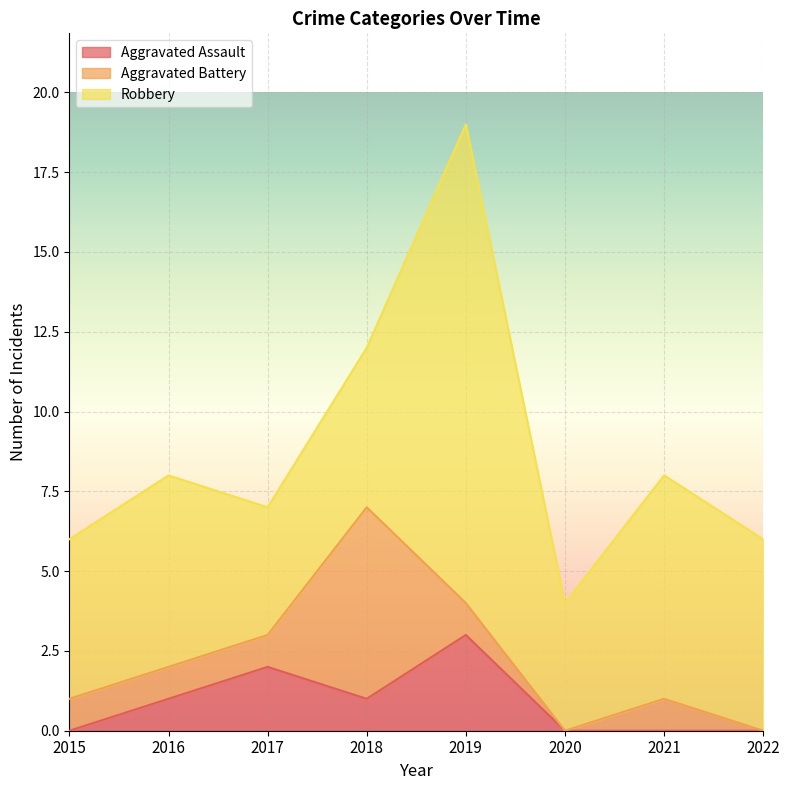

At which label does Robbery first exceed 6?

2019